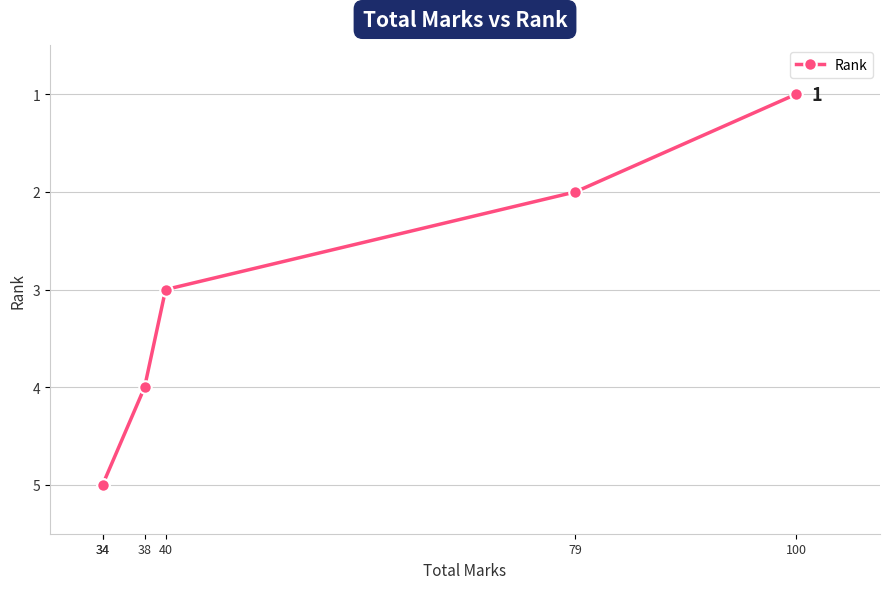

The chart shows a value of 1 at 79. True or false?

False